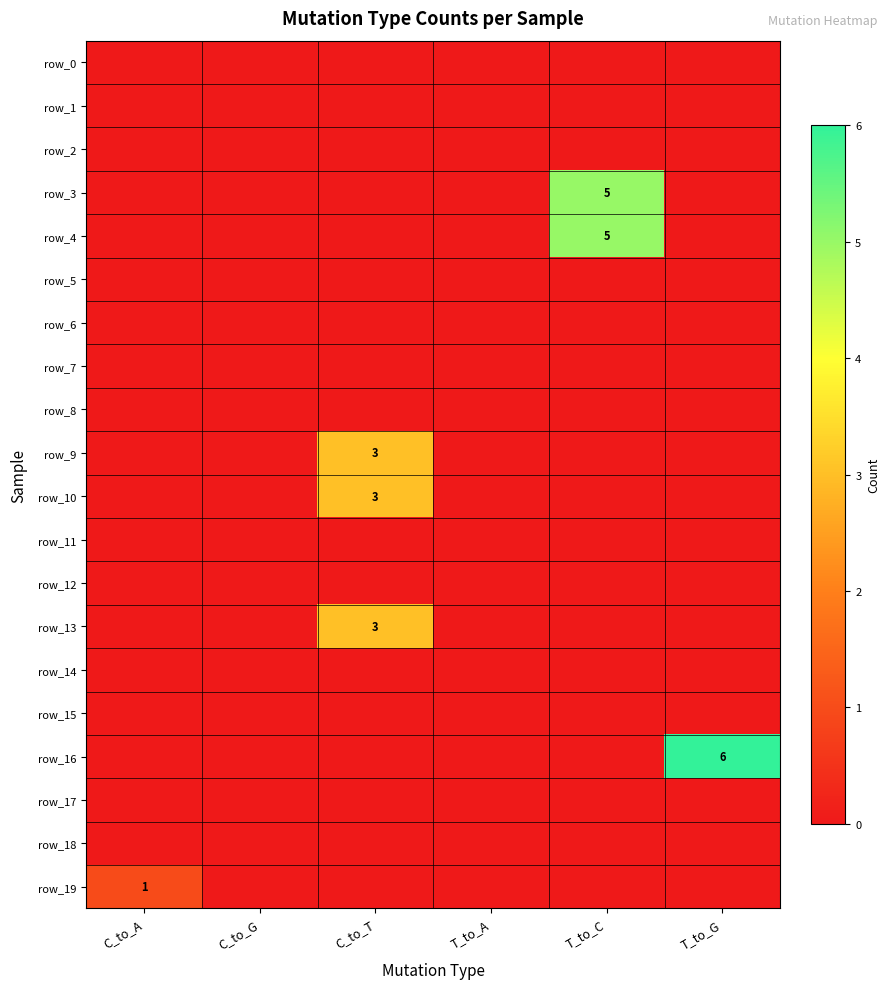

Which series has the largest range (max minus min)?

row_16